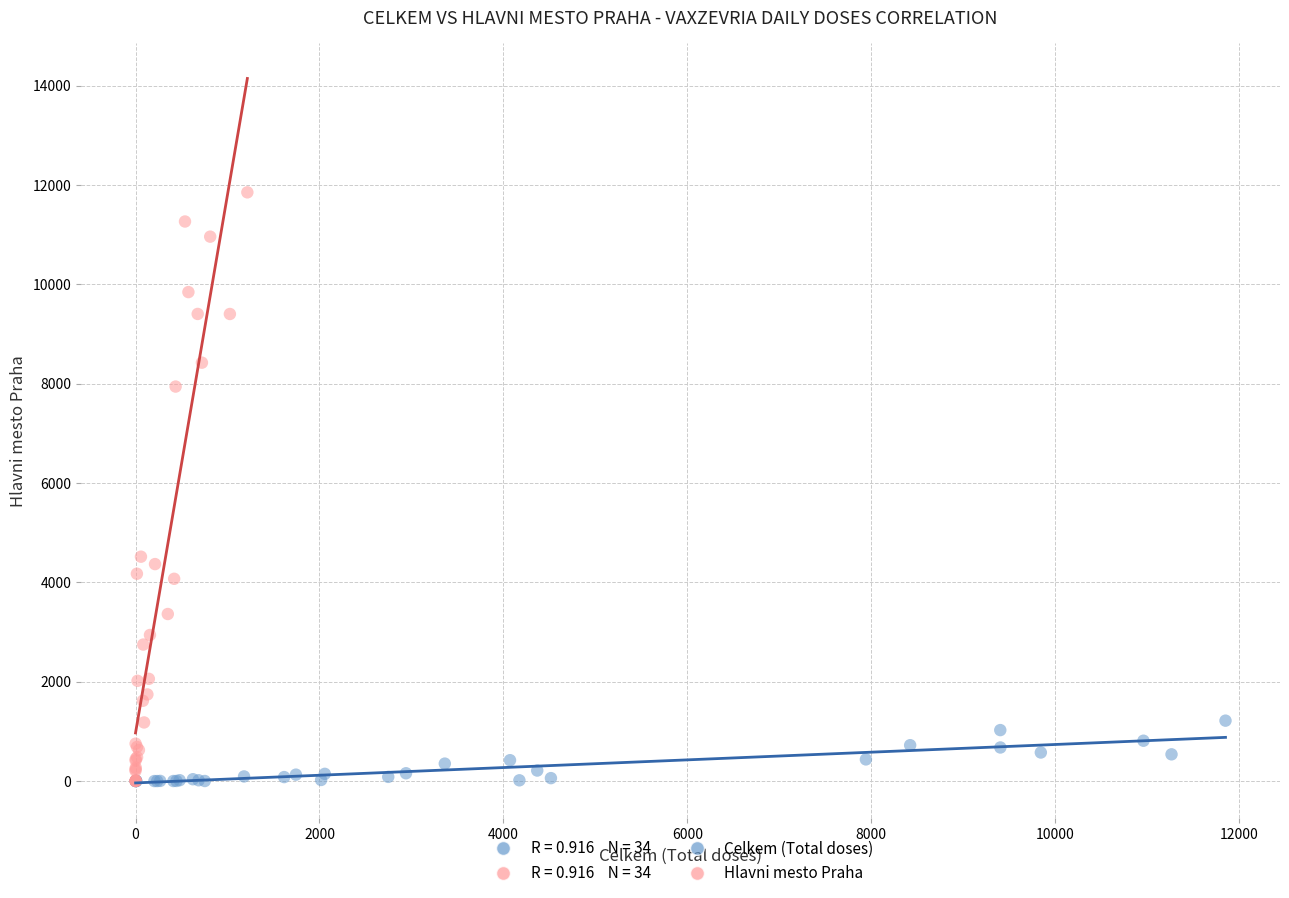

Which series contains the highest Y value?

Hlavni mesto Praha